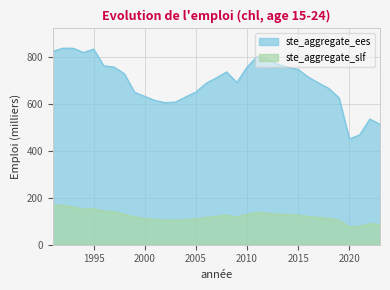

What is the difference between the ste_aggregate_slf values at 2011 and 2000?

25.0